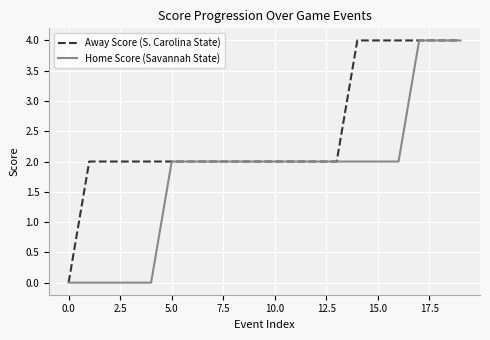

Which series has the largest total across all categories?

Away Score (S. Carolina State)